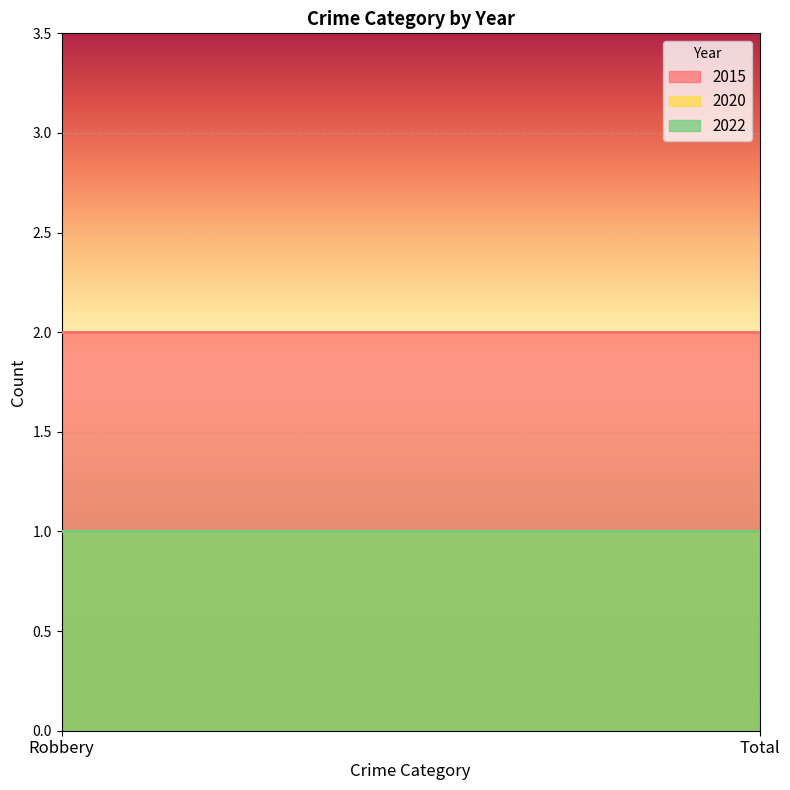

Rank the series at Robbery from highest to lowest value.

2015, 2020, 2022